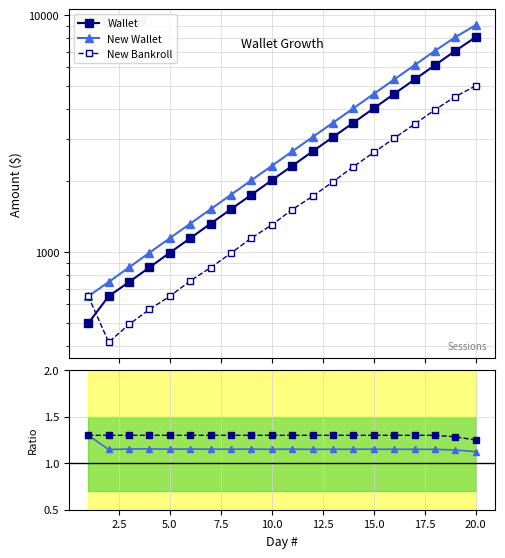

True or false: New Bankroll / Bankroll and Wallet cross at least once.

False